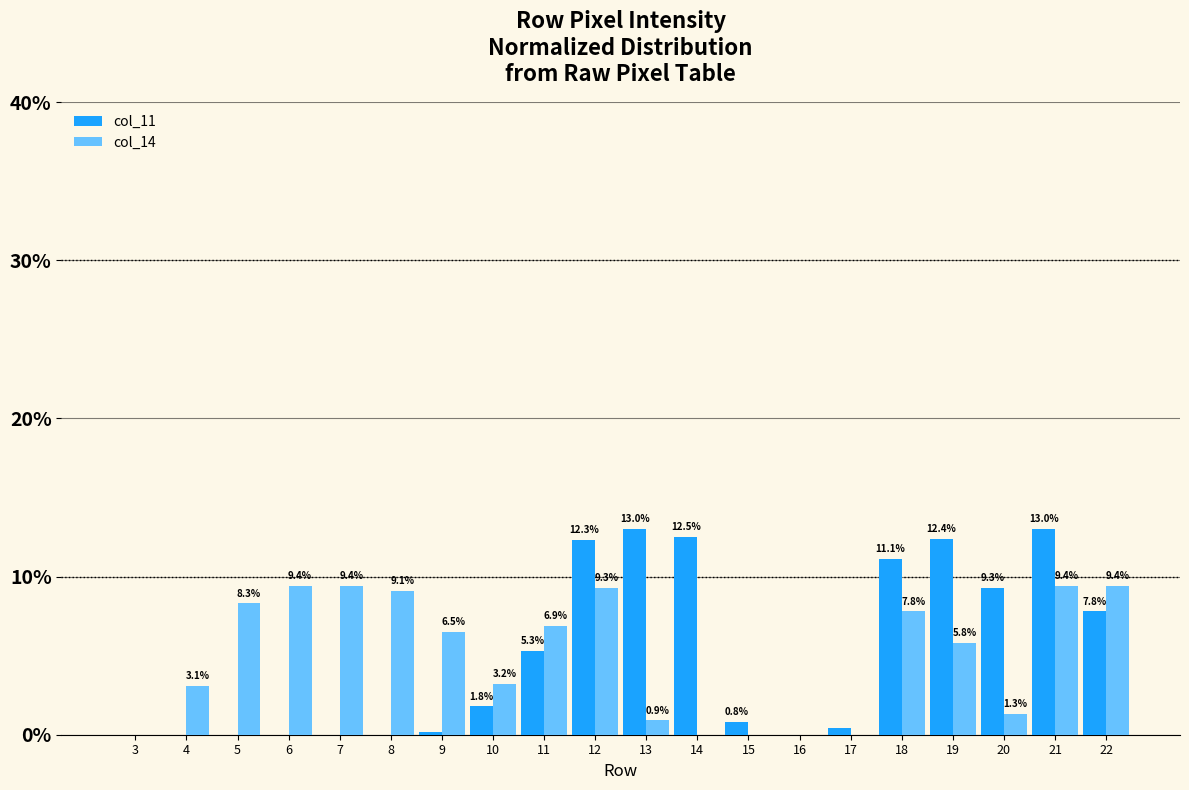

Does the chart contain stacked bars?

No